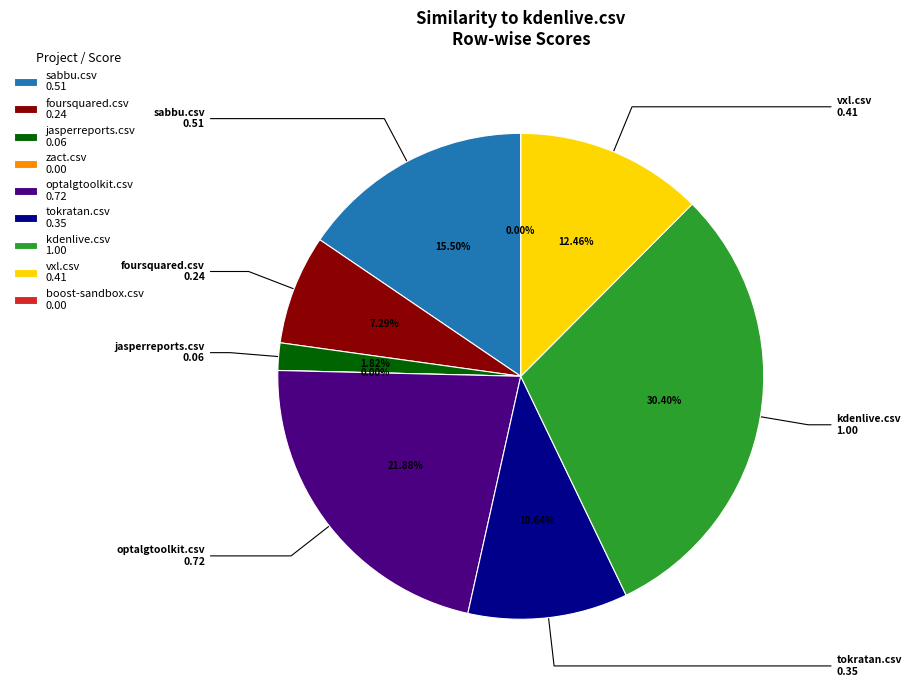

To the nearest percent, what is the difference between the largest and smallest slice percentages?

30%